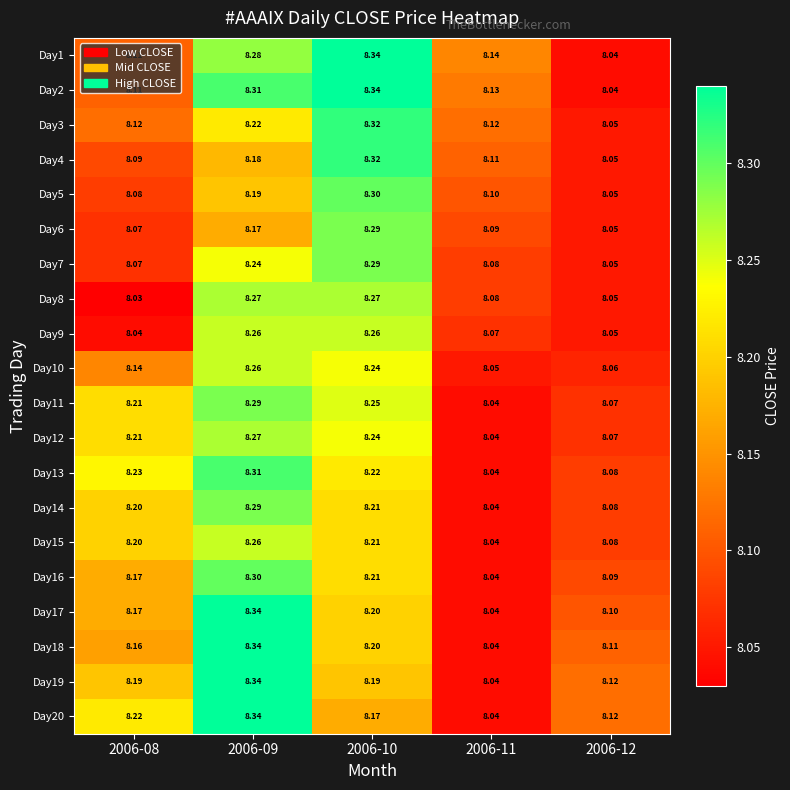

What is the greatest value displayed?

8.3